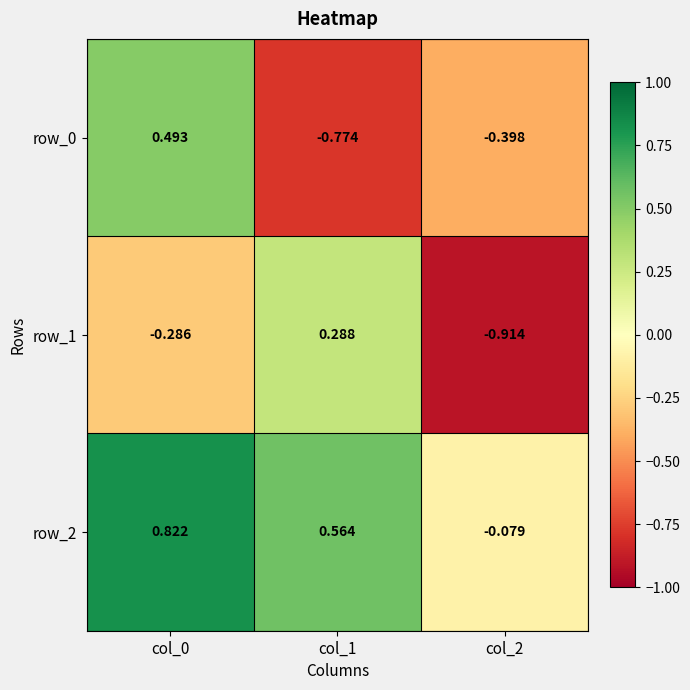

The row_0 series shows -0.7 at col_2. True or false?

False